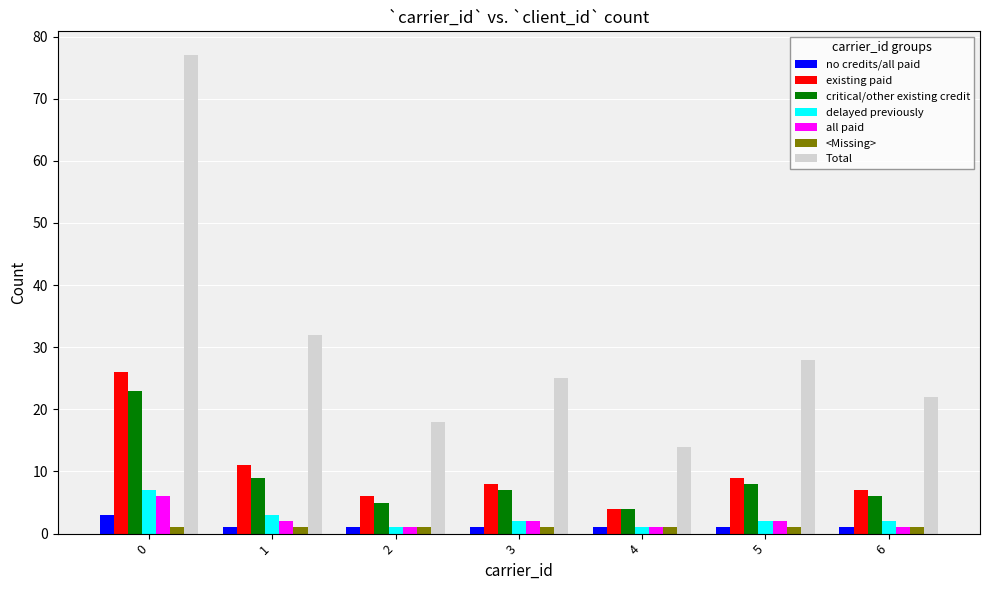

Which category has the highest value across all series?

0